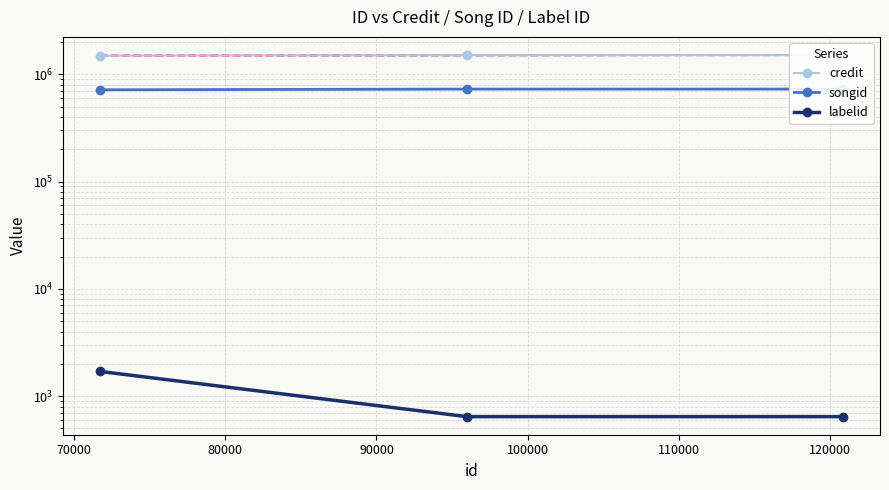

Rank the series at 80000 from highest to lowest value.

credit, songid, labelid